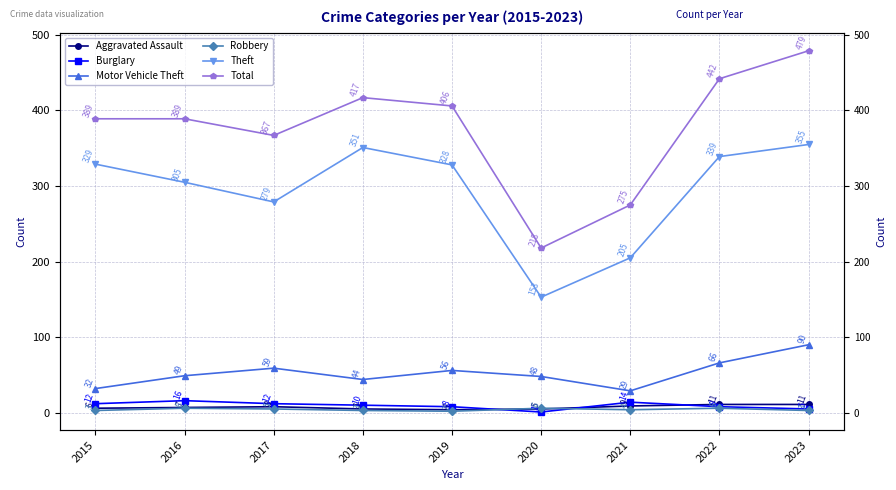

True or false: Theft and Aggravated Assault cross at least once.

False